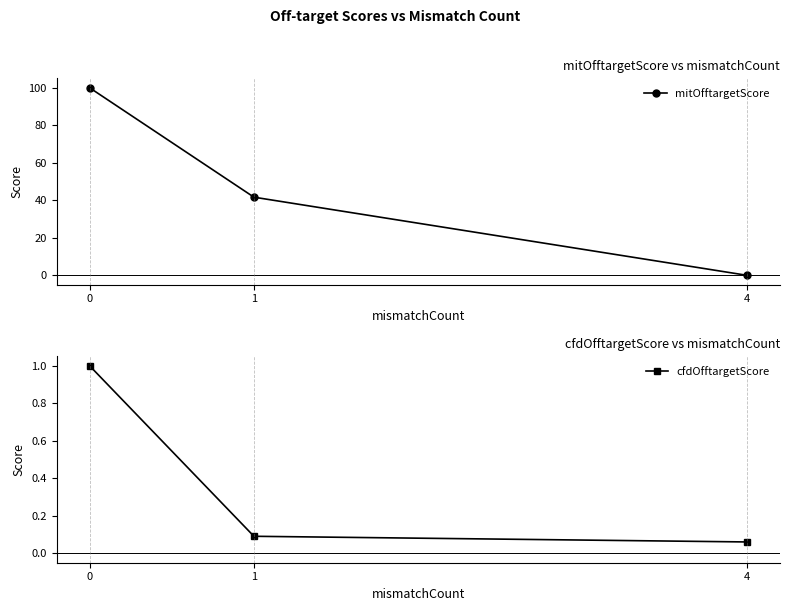

What is the total value across all series at 1?

41.8